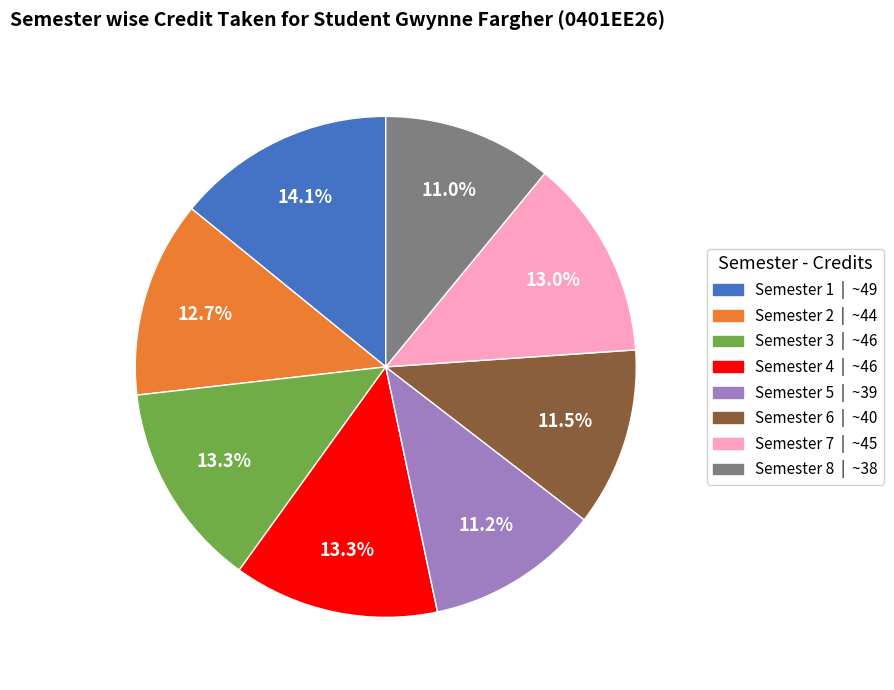

Is it true that Semester 3 is 19% of the pie?

False